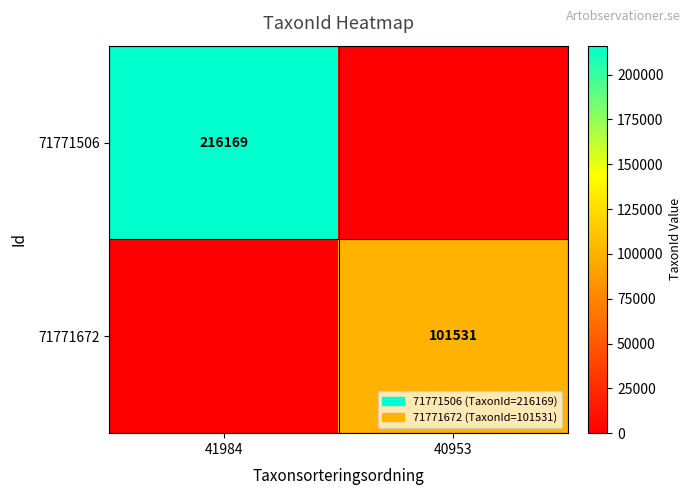

True or false: 71771672 has a value of 65485 at 40953.

False